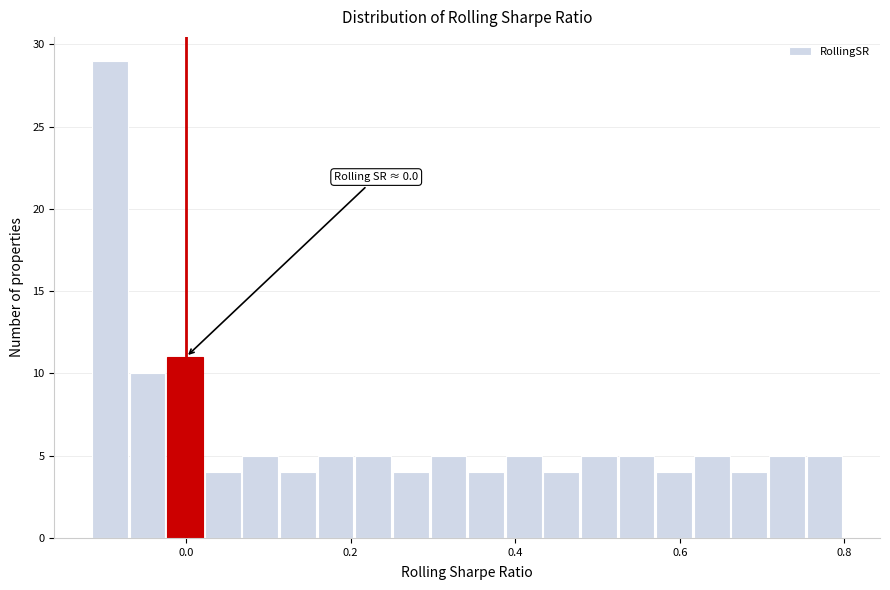

Around what value on the x-axis is the tallest bar? Give the approximate position of its centre, as read against the axis.

-0.10